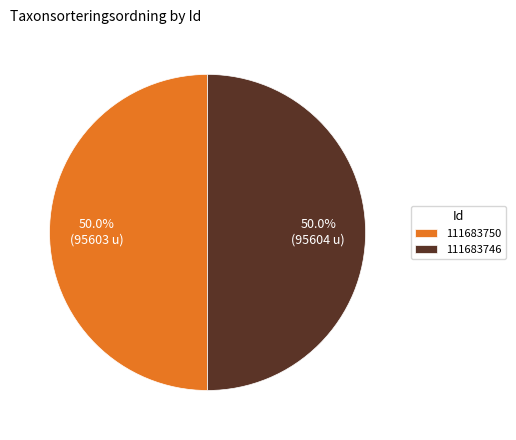

Do 111683750 and 111683746 together represent more than half of the pie?

Yes